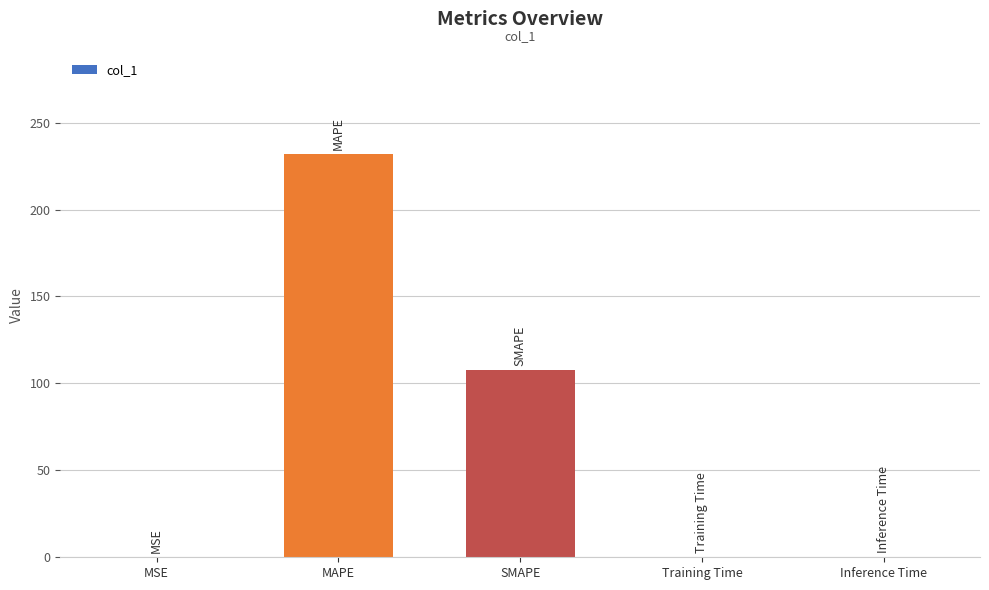

Is it true that the value at MAPE is 232.1?

True